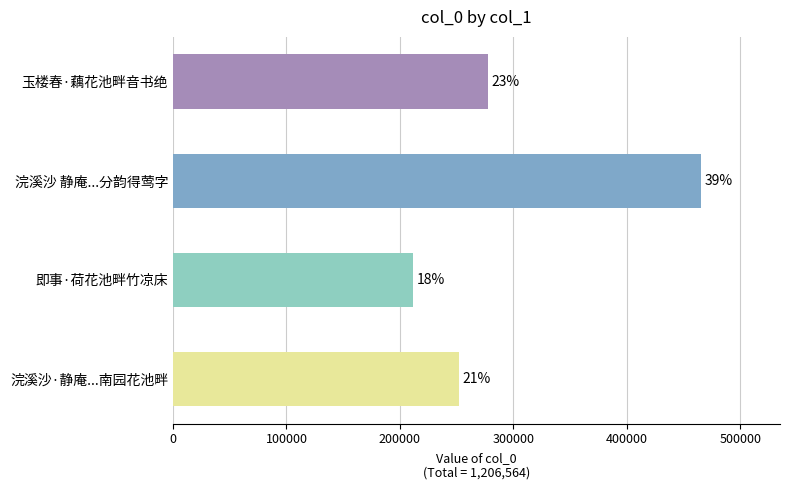

Are the bars horizontal?

Yes